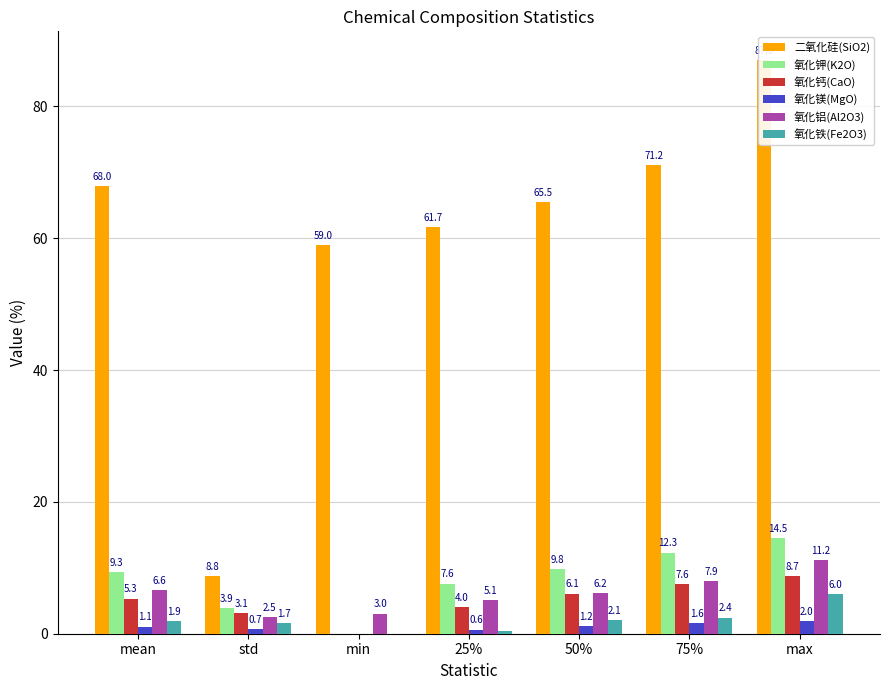

Count the number of data series in this chart.

6